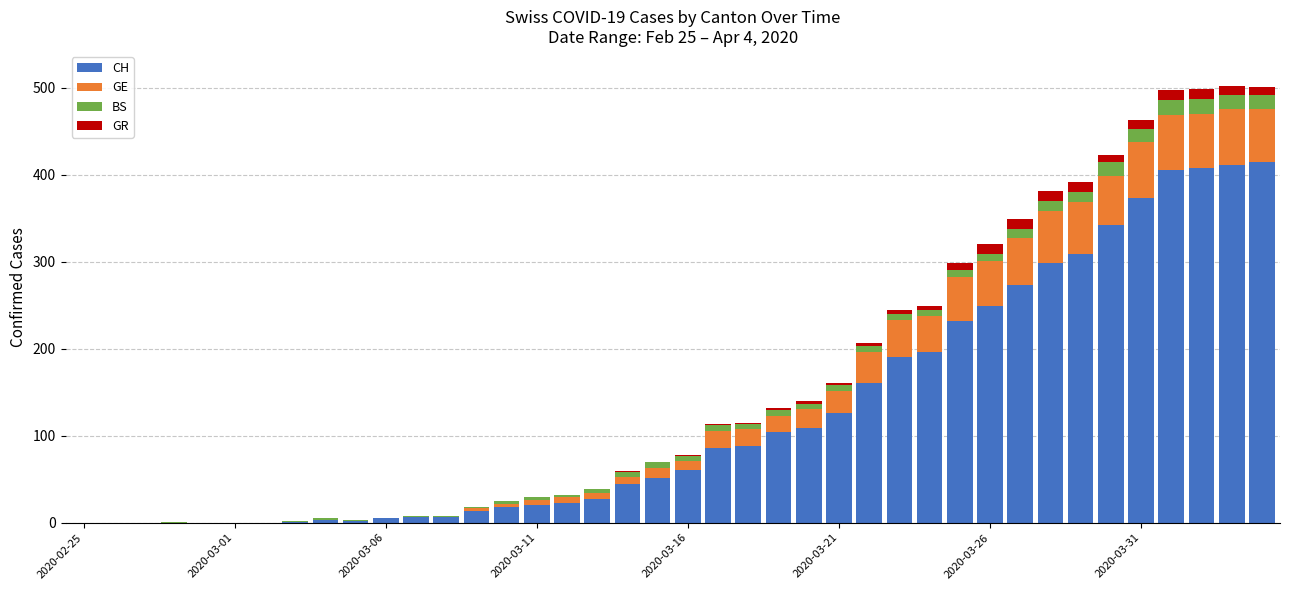

What is the maximum value for CH?

415